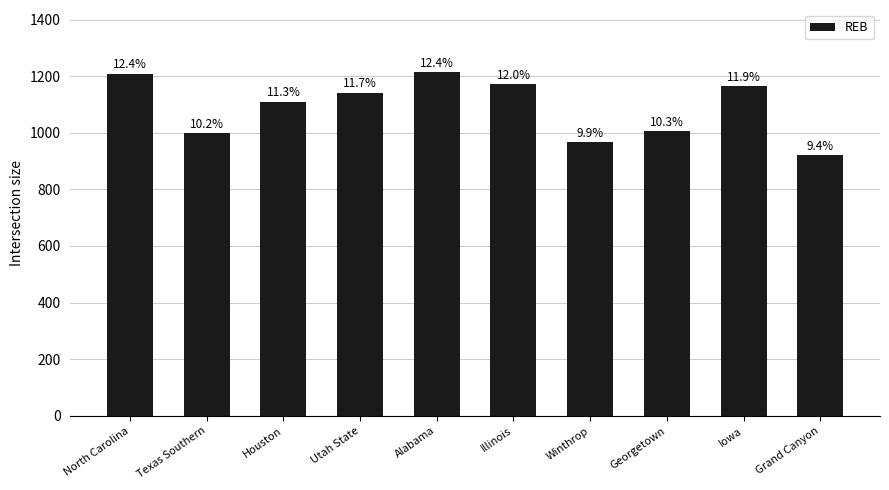

How many bars are there in total?

10